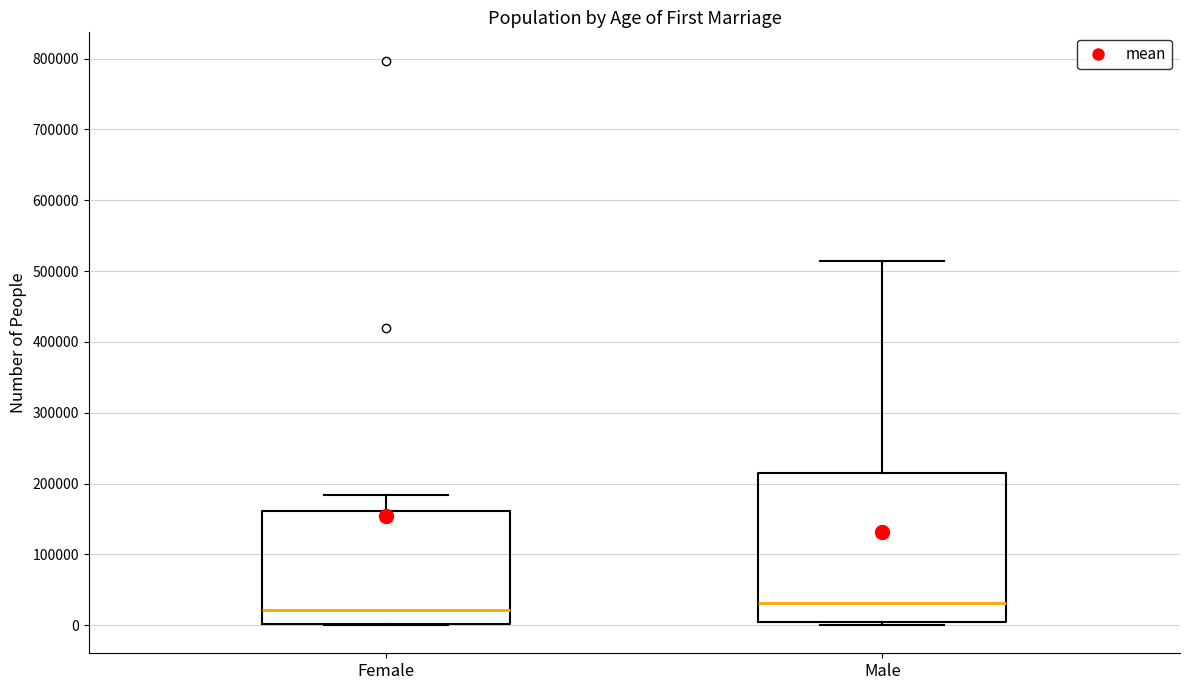

Where does the median line of the box for Female sit on the y-axis? The values are not printed on the chart, so give them approximately, as read against the axis.

20000